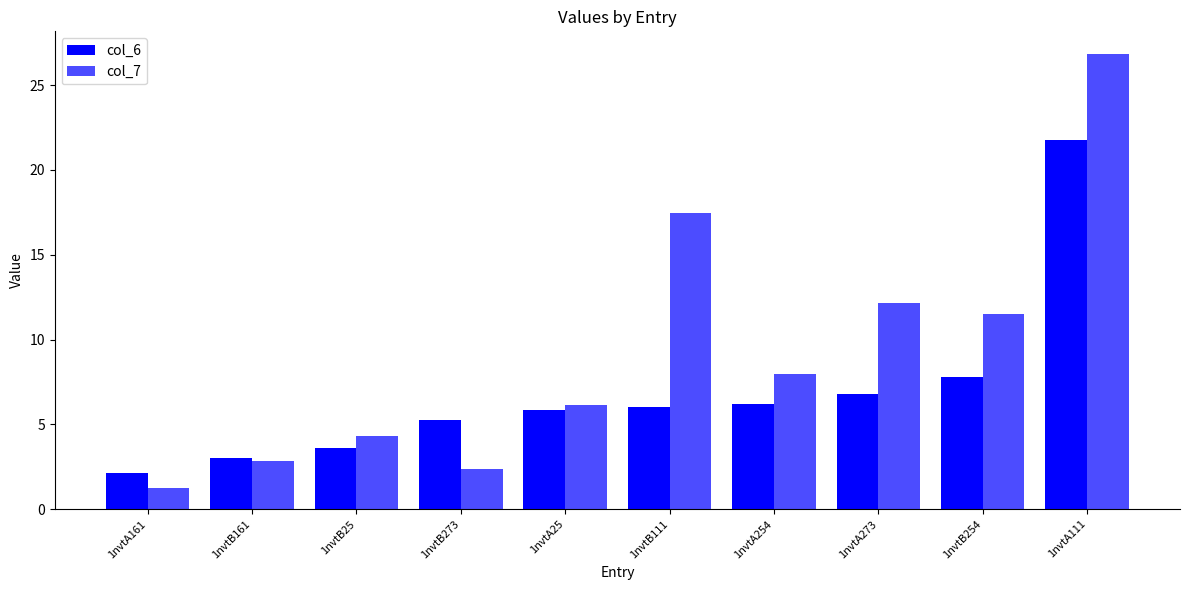

Read the col_6 value at 1nvtB111.

6.0